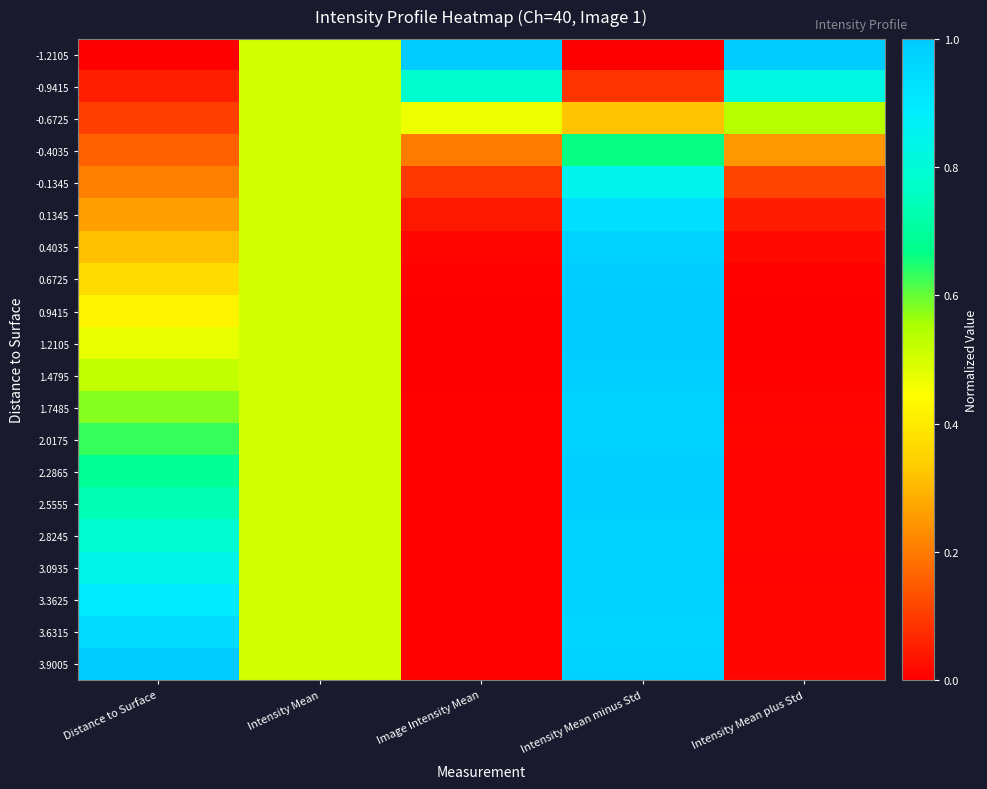

Reading left to right, what are all the values shown in this chart?

-1.2105: Distance to Surface=0.0	Intensity Mean=0.5	Image Intensity Mean=1.0	Intensity Mean minus Std=0.0	Intensity Mean plus Std=1.0
-0.9415: Distance to Surface=0.1	Intensity Mean=0.5	Image Intensity Mean=0.8	Intensity Mean minus Std=0.1	Intensity Mean plus Std=0.8
-0.6725: Distance to Surface=0.1	Intensity Mean=0.5	Image Intensity Mean=0.5	Intensity Mean minus Std=0.3	Intensity Mean plus Std=0.5
-0.4035: Distance to Surface=0.2	Intensity Mean=0.5	Image Intensity Mean=0.2	Intensity Mean minus Std=0.7	Intensity Mean plus Std=0.2
-0.1345: Distance to Surface=0.2	Intensity Mean=0.5	Image Intensity Mean=0.1	Intensity Mean minus Std=0.8	Intensity Mean plus Std=0.1
0.1345: Distance to Surface=0.3	Intensity Mean=0.5	Image Intensity Mean=0.0	Intensity Mean minus Std=0.9	Intensity Mean plus Std=0.0
0.4035: Distance to Surface=0.3	Intensity Mean=0.5	Image Intensity Mean=0.0	Intensity Mean minus Std=1.0	Intensity Mean plus Std=0.0
0.6725: Distance to Surface=0.4	Intensity Mean=0.5	Image Intensity Mean=0.0	Intensity Mean minus Std=1.0	Intensity Mean plus Std=0.0
0.9415: Distance to Surface=0.4	Intensity Mean=0.5	Image Intensity Mean=0.0	Intensity Mean minus Std=1.0	Intensity Mean plus Std=0.0
1.2105: Distance to Surface=0.5	Intensity Mean=0.5	Image Intensity Mean=0.0	Intensity Mean minus Std=1.0	Intensity Mean plus Std=0.0
1.4795: Distance to Surface=0.5	Intensity Mean=0.5	Image Intensity Mean=0.0	Intensity Mean minus Std=1.0	Intensity Mean plus Std=0.0
1.7485: Distance to Surface=0.6	Intensity Mean=0.5	Image Intensity Mean=0.0	Intensity Mean minus Std=1.0	Intensity Mean plus Std=0.0
2.0175: Distance to Surface=0.6	Intensity Mean=0.5	Image Intensity Mean=0.0	Intensity Mean minus Std=1.0	Intensity Mean plus Std=0.0
2.2865: Distance to Surface=0.7	Intensity Mean=0.5	Image Intensity Mean=0.0	Intensity Mean minus Std=1.0	Intensity Mean plus Std=0.0
2.5555: Distance to Surface=0.7	Intensity Mean=0.5	Image Intensity Mean=0.0	Intensity Mean minus Std=1.0	Intensity Mean plus Std=0.0
2.8245: Distance to Surface=0.8	Intensity Mean=0.5	Image Intensity Mean=0.0	Intensity Mean minus Std=1.0	Intensity Mean plus Std=0.0
3.0935: Distance to Surface=0.8	Intensity Mean=0.5	Image Intensity Mean=0.0	Intensity Mean minus Std=1.0	Intensity Mean plus Std=0.0
3.3625: Distance to Surface=0.9	Intensity Mean=0.5	Image Intensity Mean=0.0	Intensity Mean minus Std=1.0	Intensity Mean plus Std=0.0
3.6315: Distance to Surface=0.9	Intensity Mean=0.5	Image Intensity Mean=0.0	Intensity Mean minus Std=1.0	Intensity Mean plus Std=0.0
3.9005: Distance to Surface=1.0	Intensity Mean=0.5	Image Intensity Mean=0.0	Intensity Mean minus Std=1.0	Intensity Mean plus Std=0.0